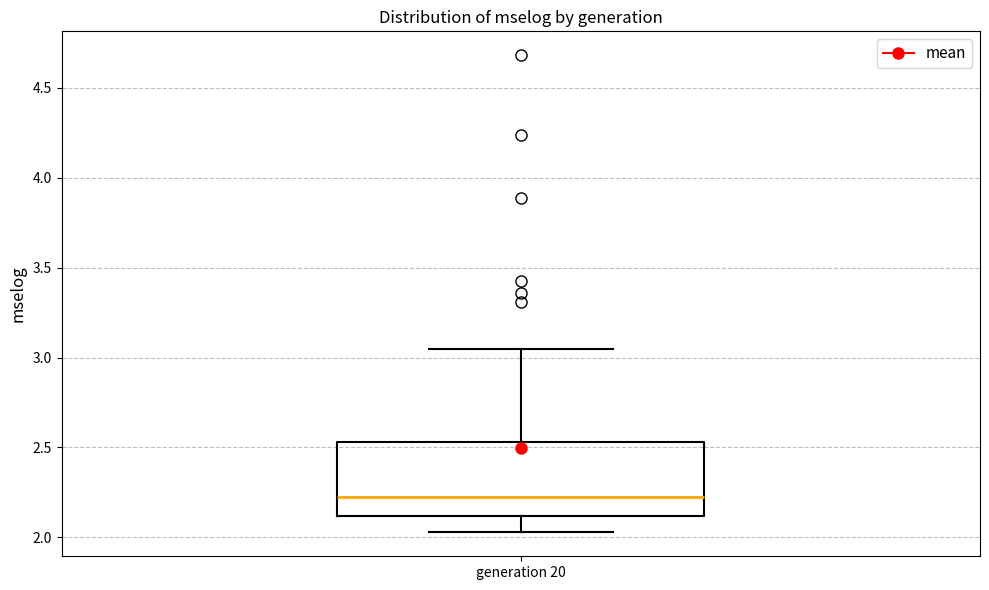

Transcribe this box plot: give where the median line is, the range the box spans, and where the two whiskers end, as read against the y-axis. The values are not printed on the chart, so give them approximately, as read against the axis.

median 2.20, box 2.10 to 2.55, whiskers 2.05 to 3.05